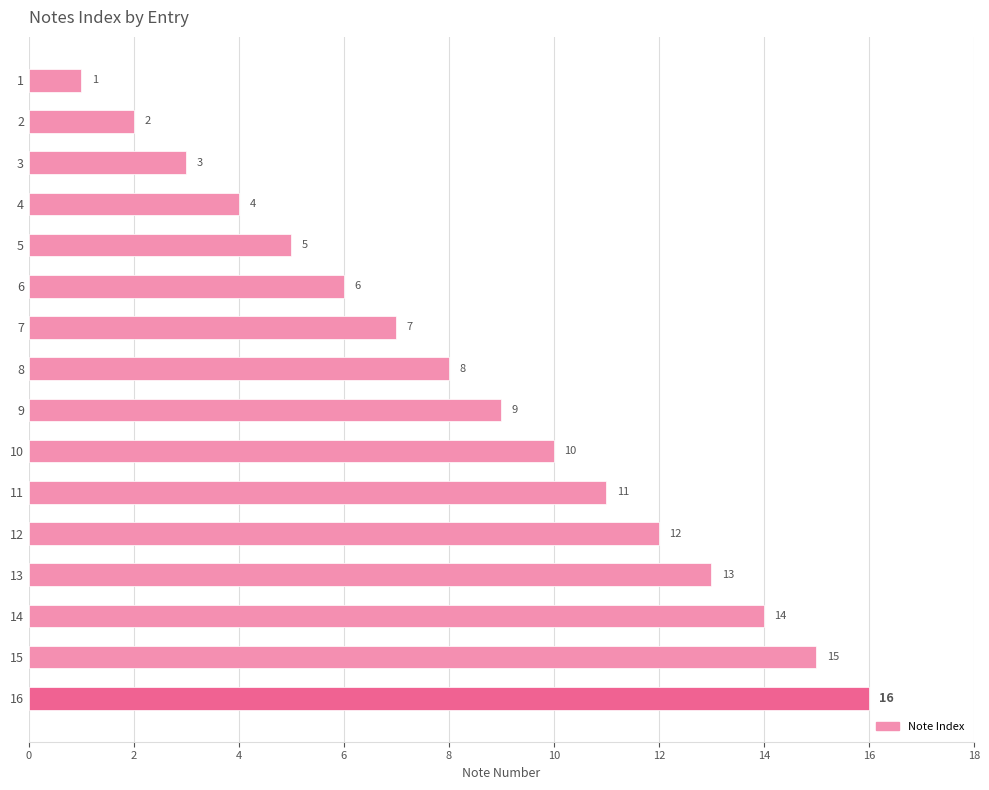

Is it true that the value at 14 is 14?

True